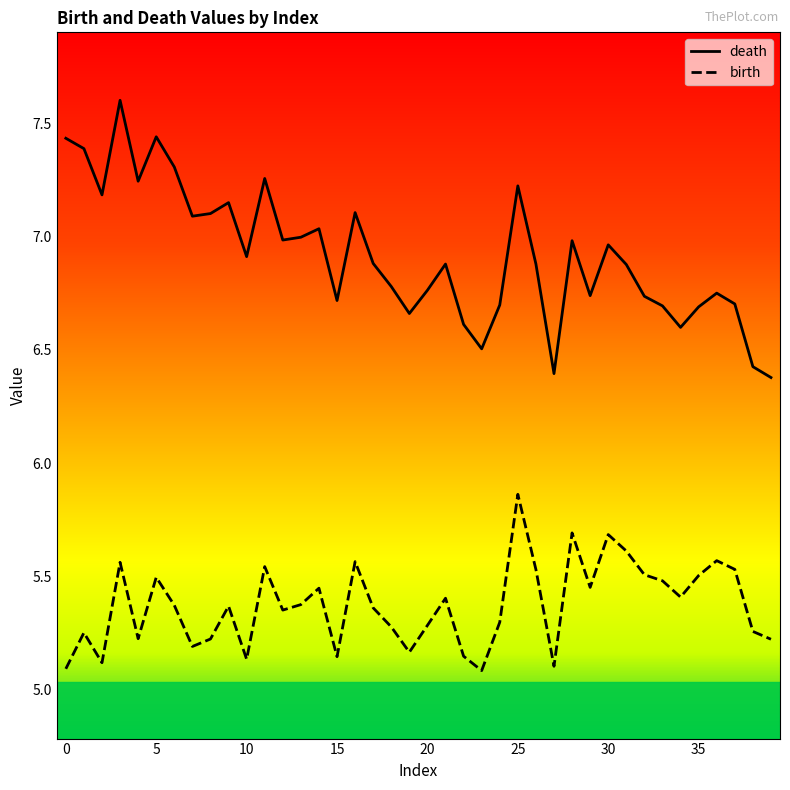

How many lines are shown in the chart?

2